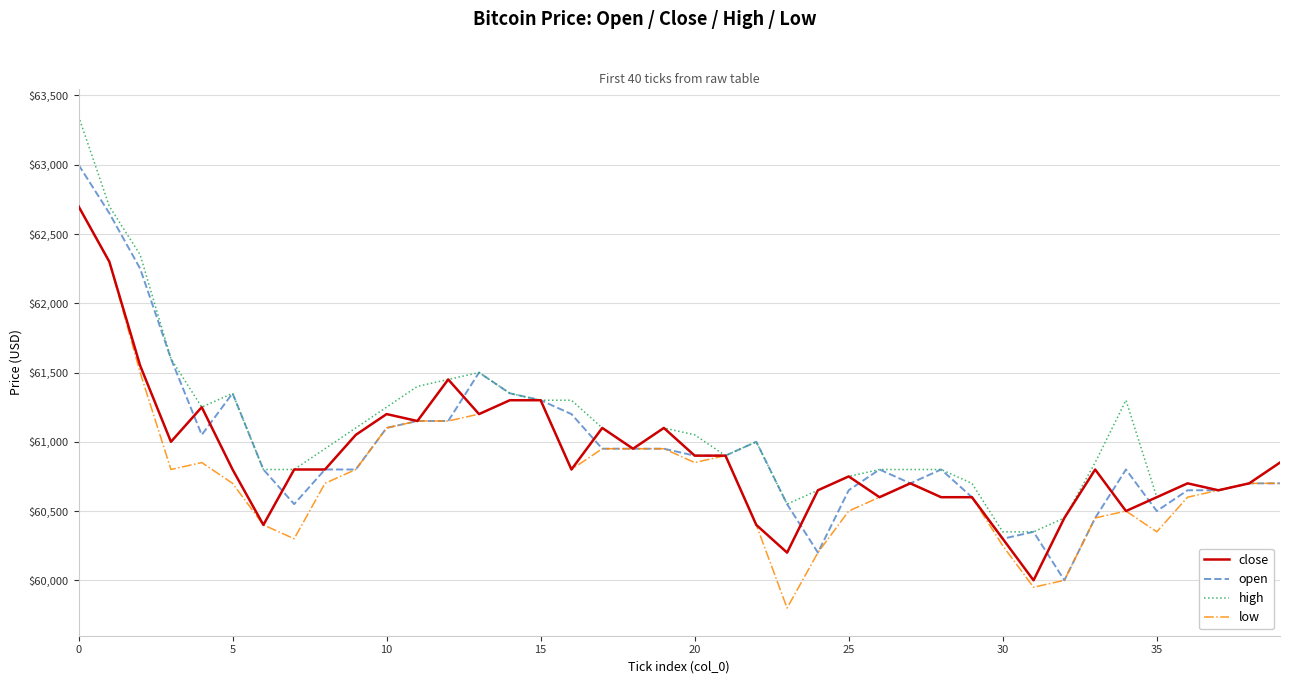

What is the smallest value displayed?

59800